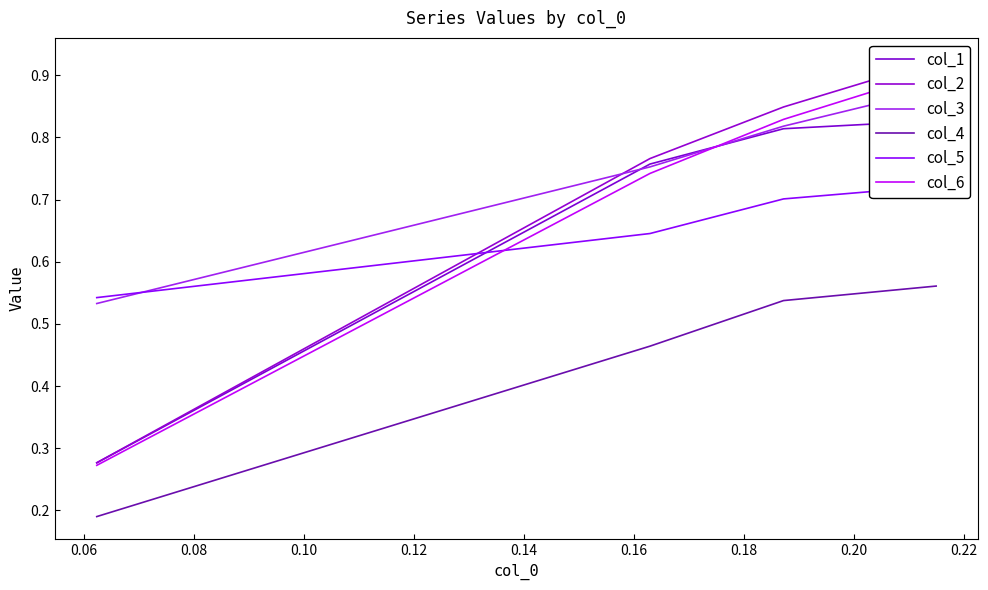

What are all the series names shown in the legend?

col_1, col_2, col_3, col_4, col_5, col_6